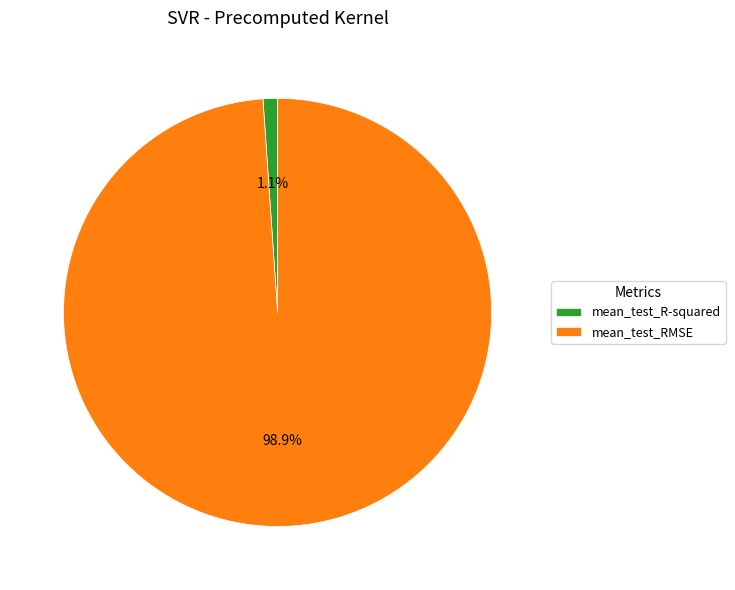

True or false: mean_test_RMSE accounts for 99% of the total.

True